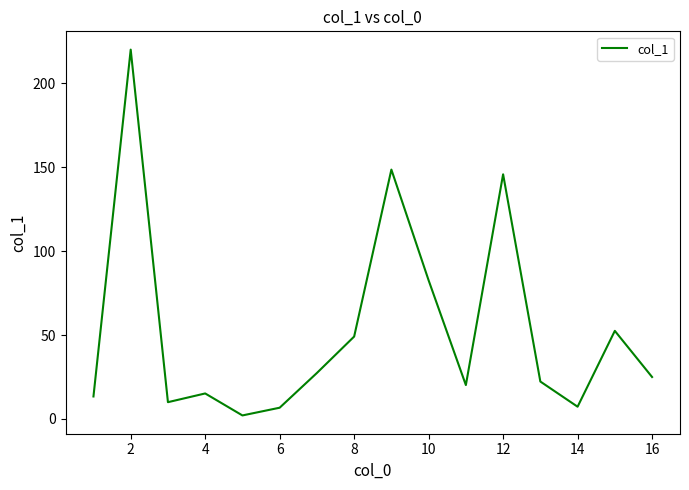

What is the maximum value shown in the chart?

220.1